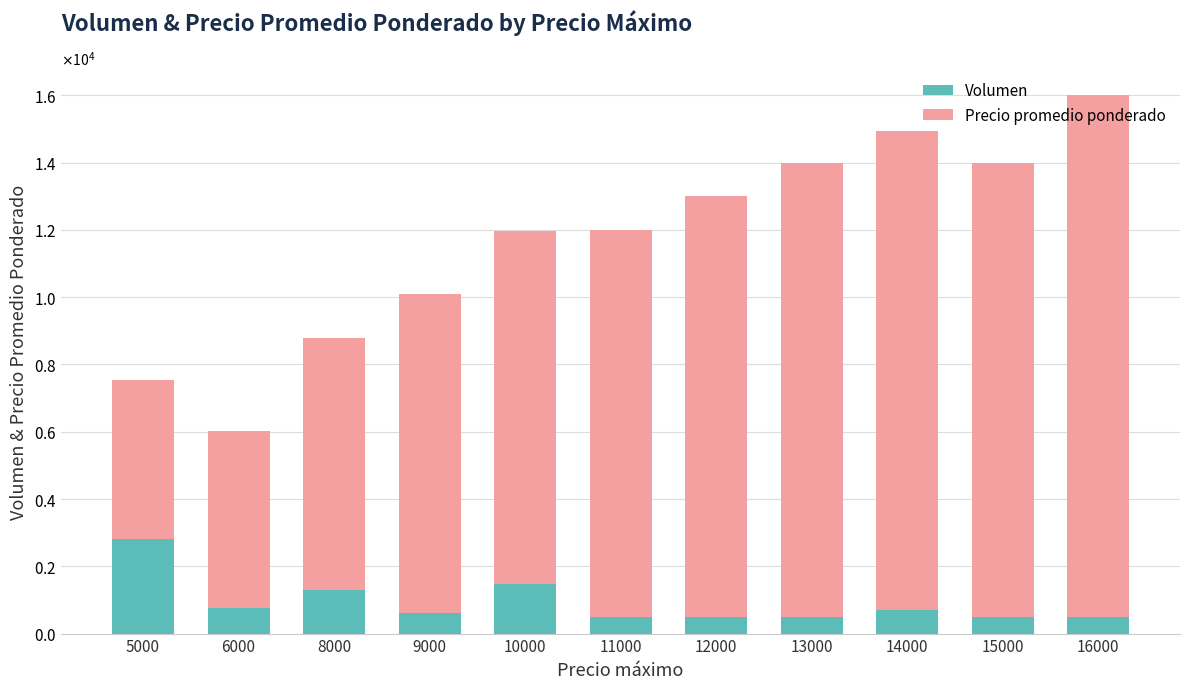

What are all the series names shown in the legend?

Volumen, Precio promedio ponderado